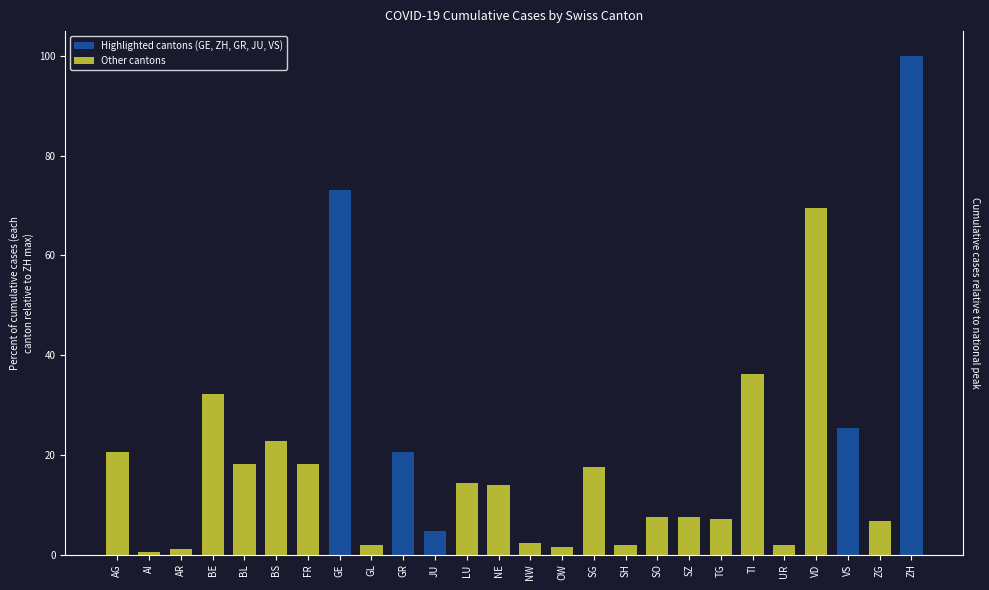

What is the value of the 3rd bar from the left?

1.0